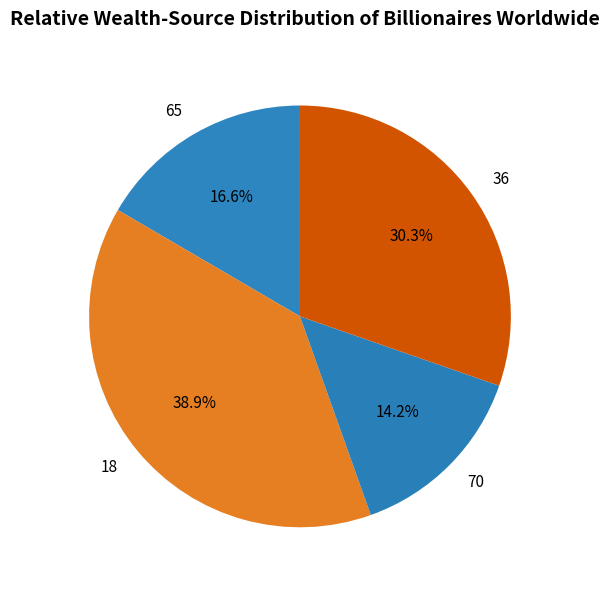

Rank the categories by value from lowest to highest.

70, 65, 36, 18